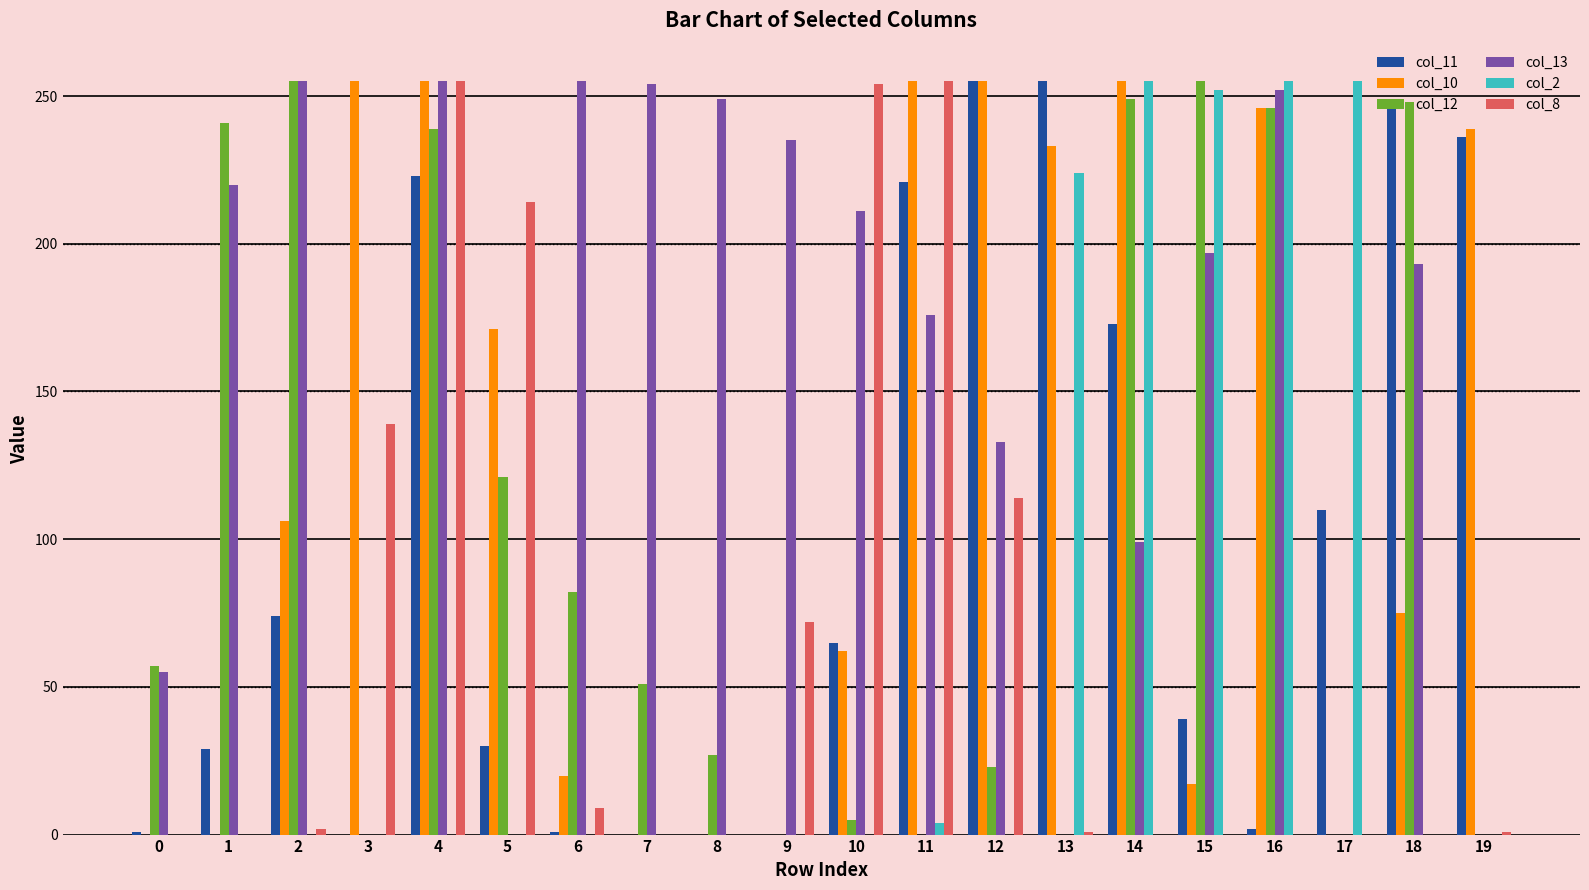

What is the approximate value of col_13 at 18, to the nearest 5?

195